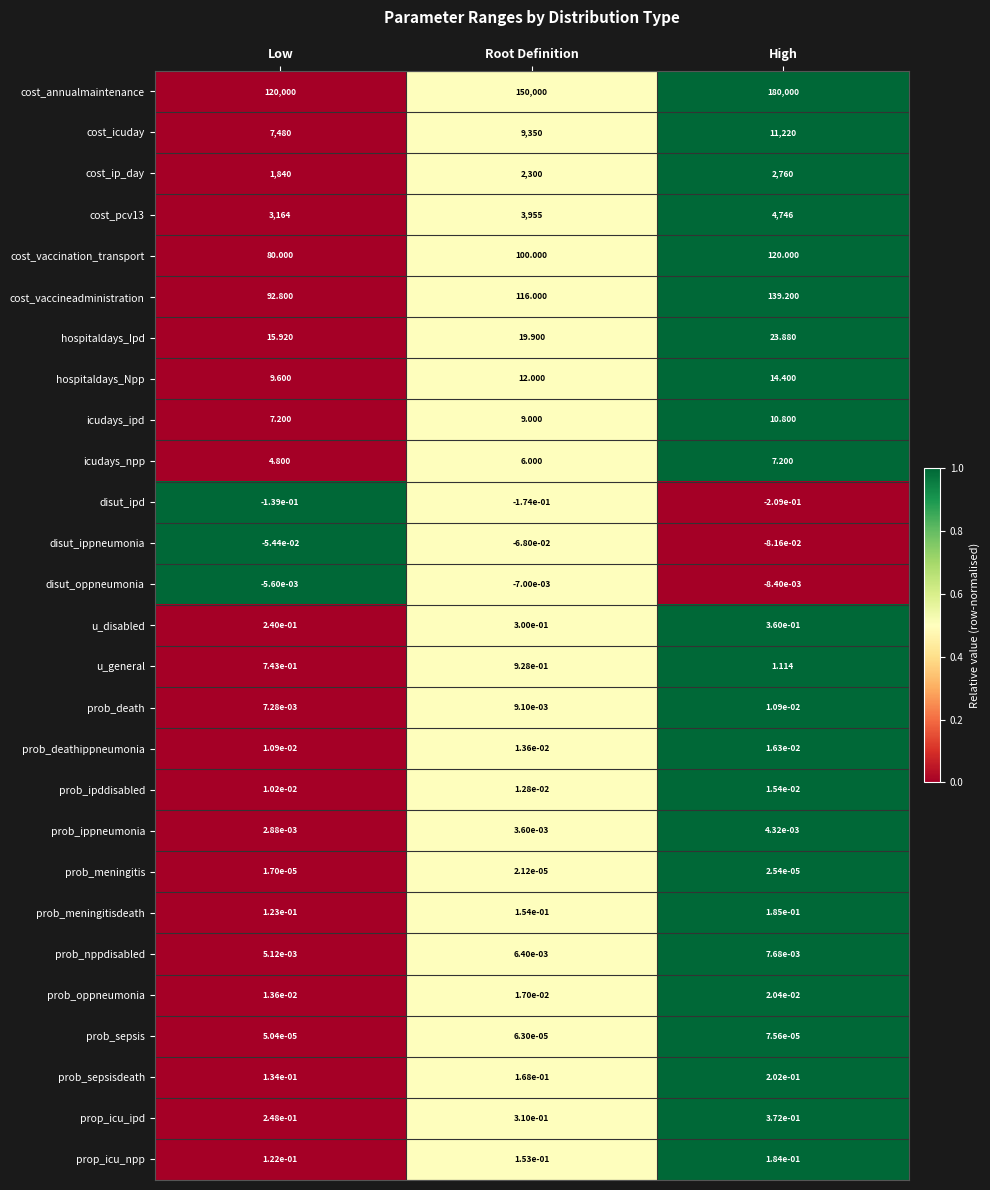

Which series has the largest total across all categories?

cost_annualmaintenance